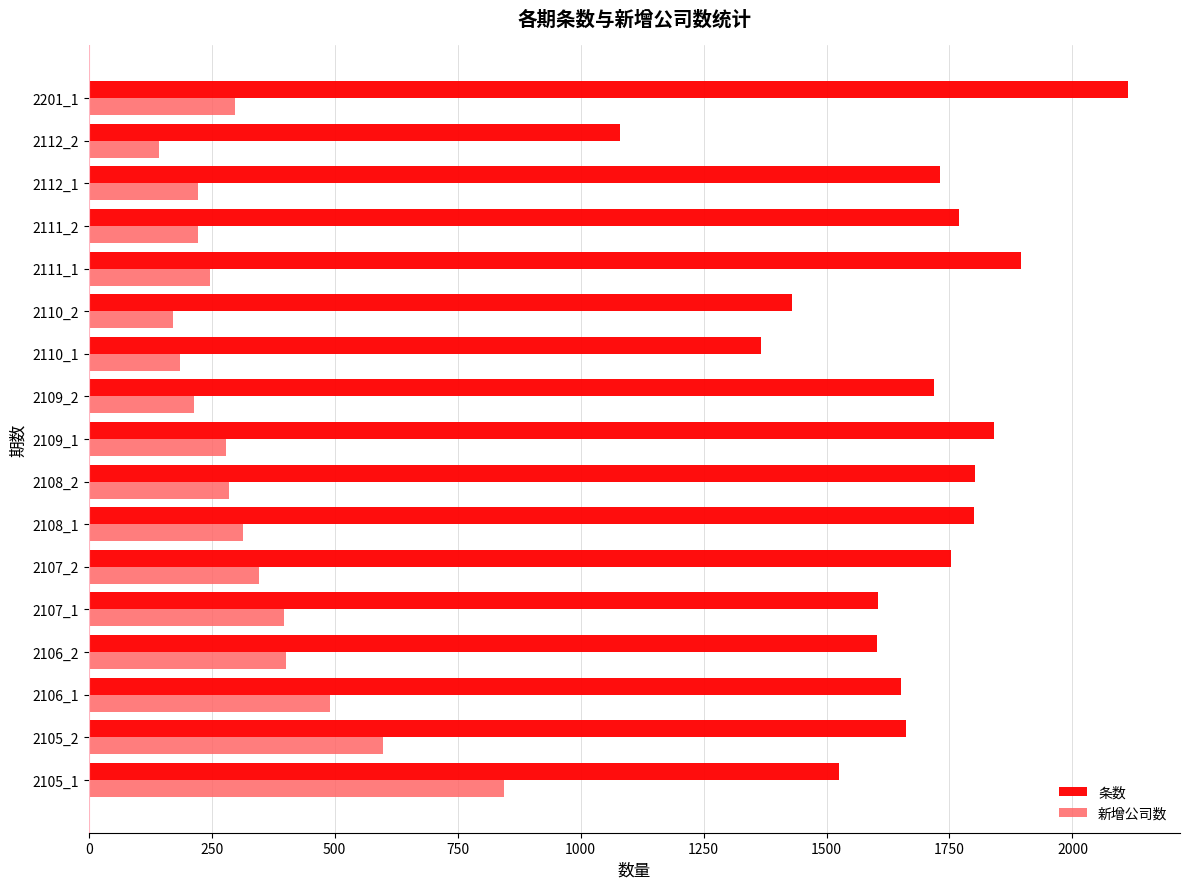

Rank the series by their maximum value, from highest to lowest.

条数, 新增公司数